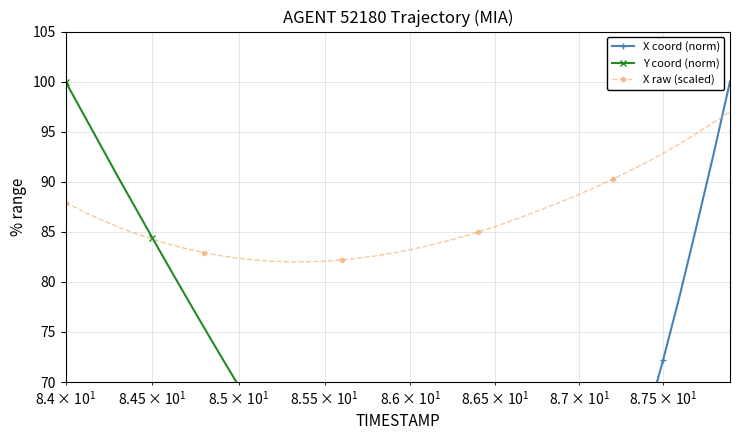

What is the value of the X raw (scaled) point at the 10th from the left?

82.6